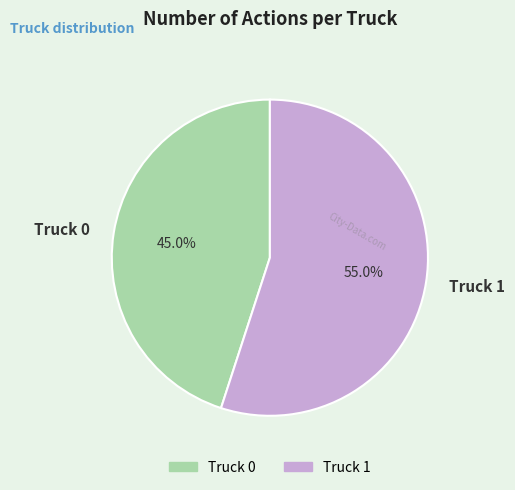

What is the largest slice in the pie chart?

Truck 1